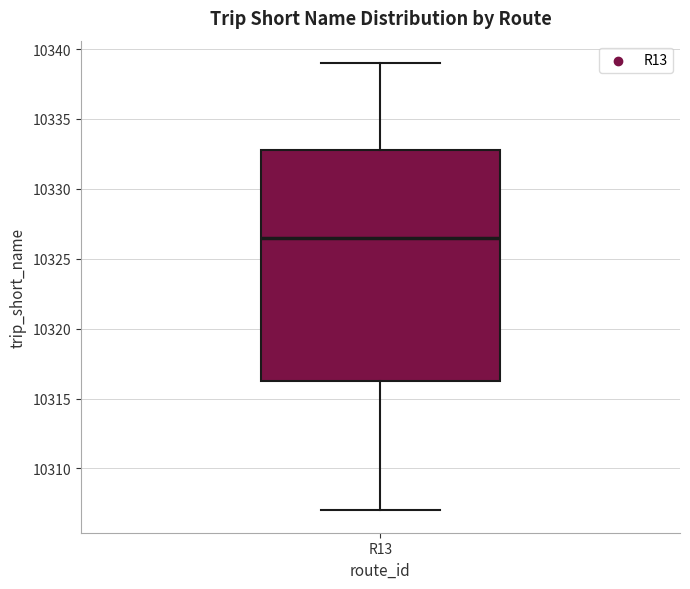

Transcribe this box plot: give where the median line is, the range the box spans, and where the two whiskers end, as read against the y-axis. The values are not printed on the chart, so give them approximately, as read against the axis.

median 10326.5, box 10316.5 to 10333.0, whiskers 10307.0 to 10339.0